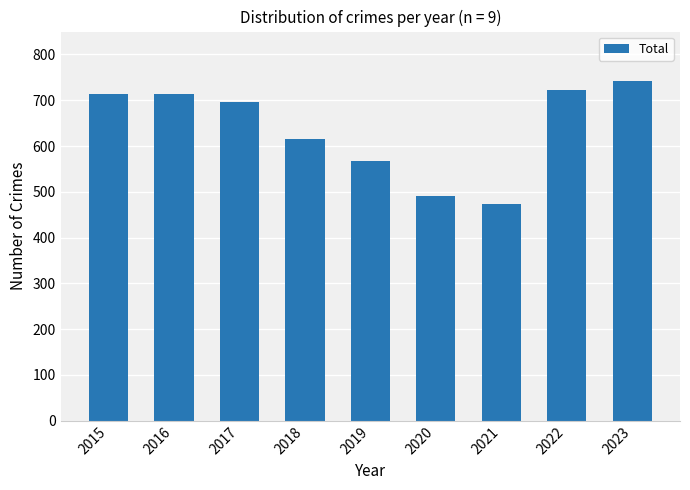

What is the value of the 6th bar from the left?

491